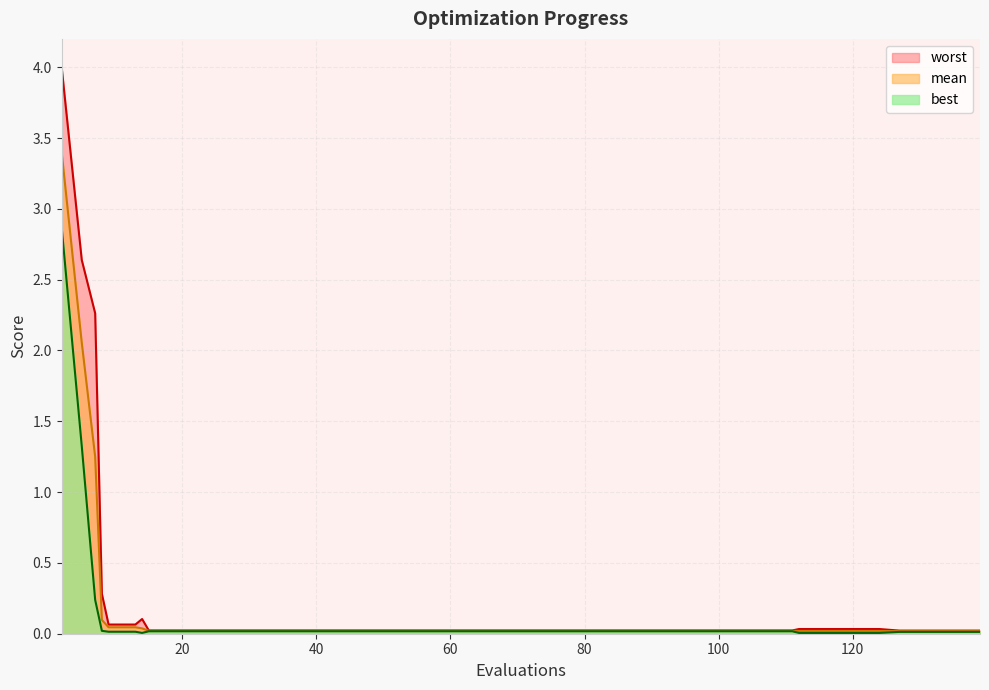

Which series has the widest spread of values?

worst